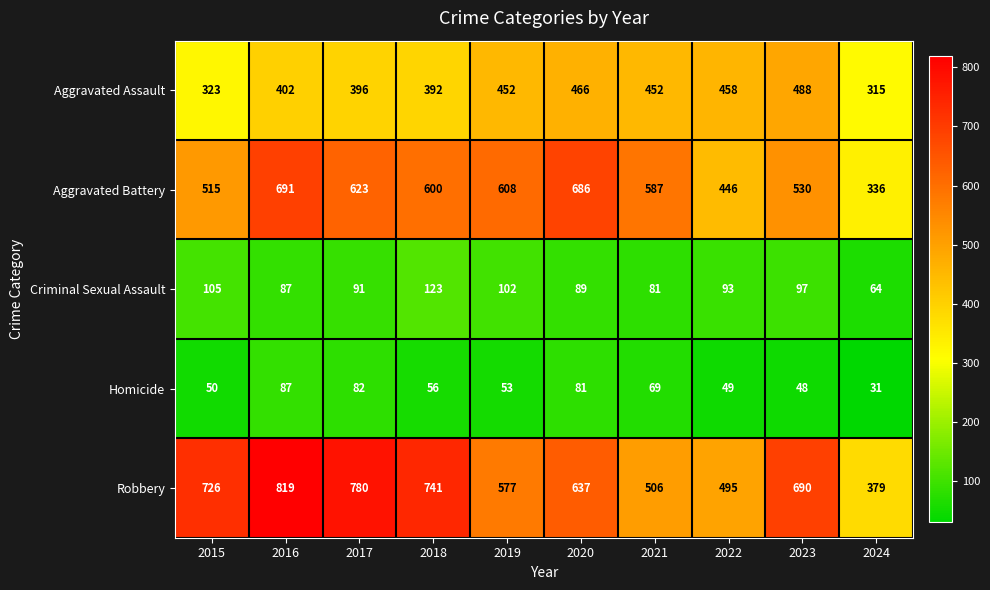

What is the total value across all series at 2016?

2086